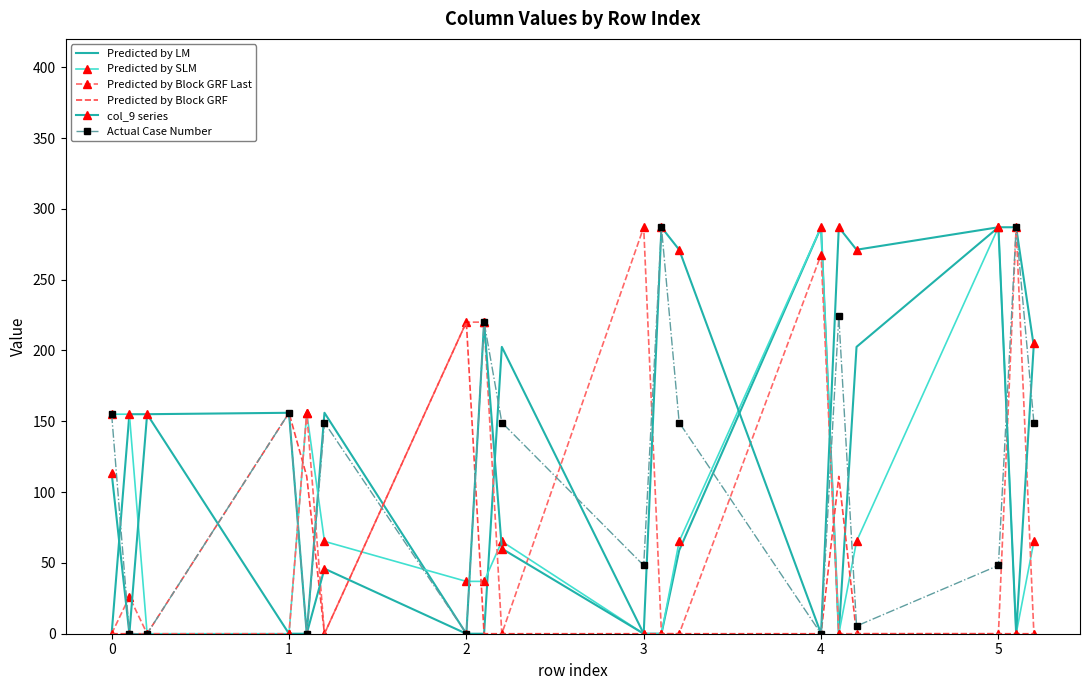

What is the maximum value shown in the chart?

287.0